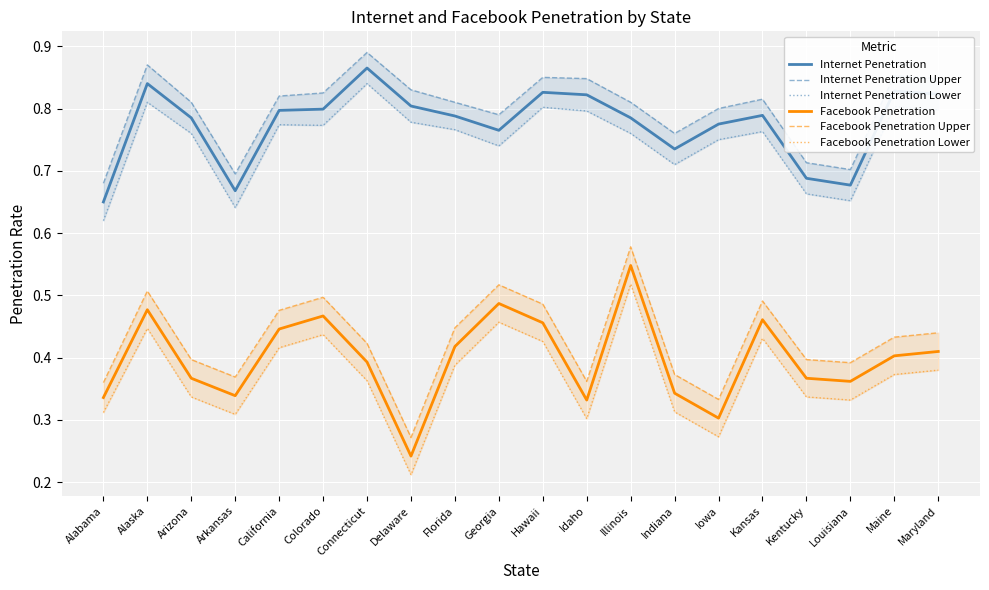

What is the label of the 16th point from the right?

California